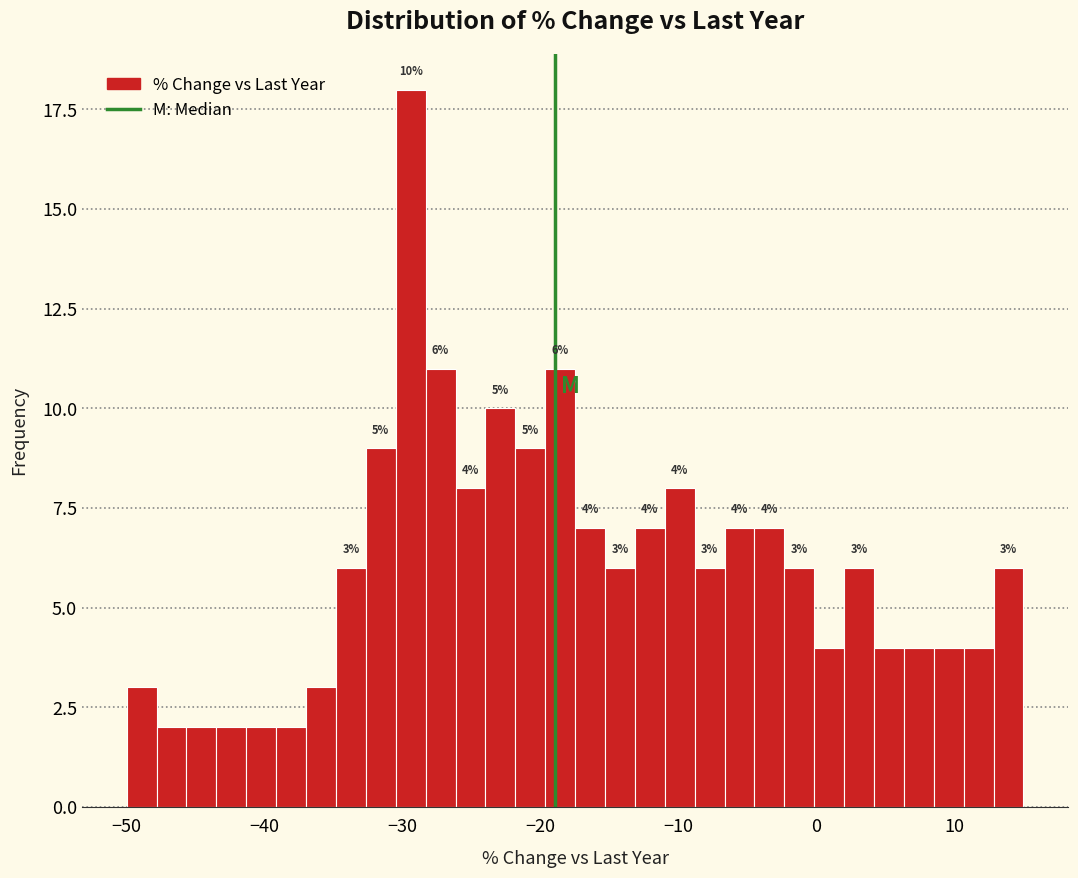

Around what value on the x-axis is the tallest bar? Give the approximate position of its centre, as read against the axis.

-29